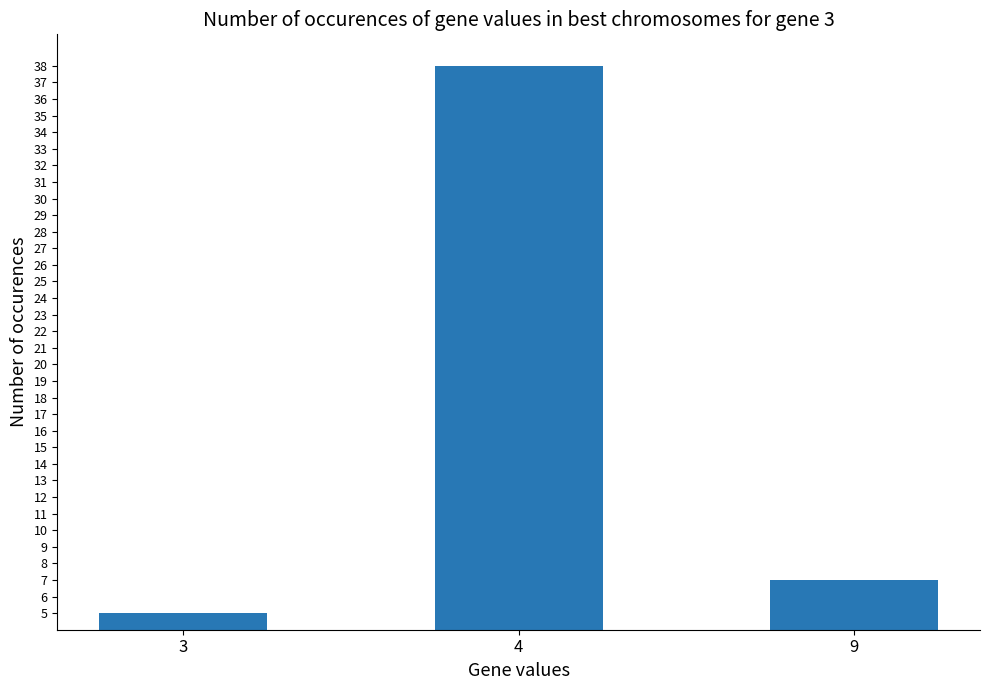

Reading left to right, transcribe all the data shown in this chart.

3=5	4=38	9=7